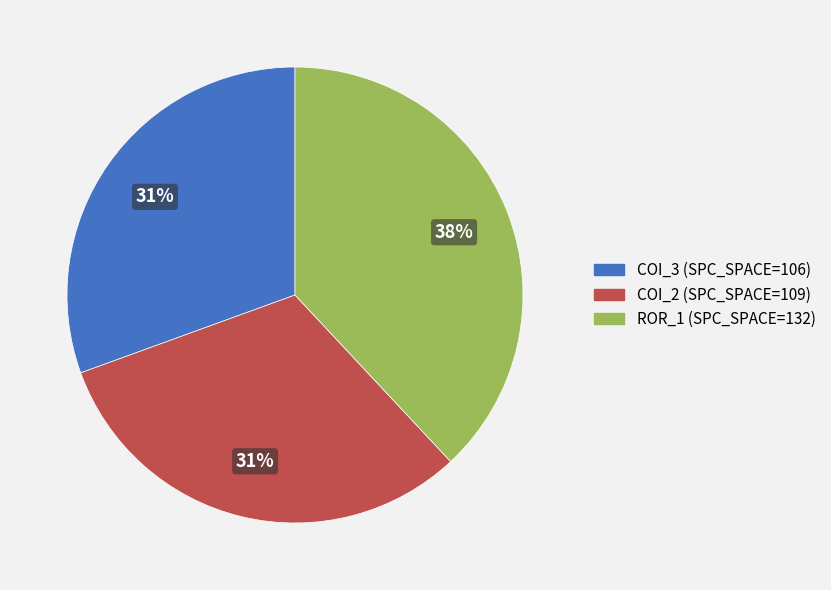

To the nearest percent, what is the difference between the largest and smallest slice percentages?

7%